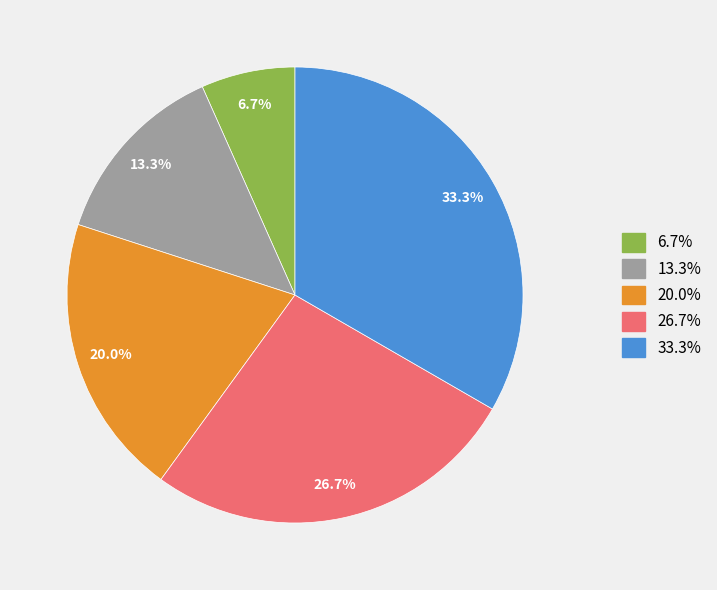

Is there any slice that represents more than half of the pie?

No